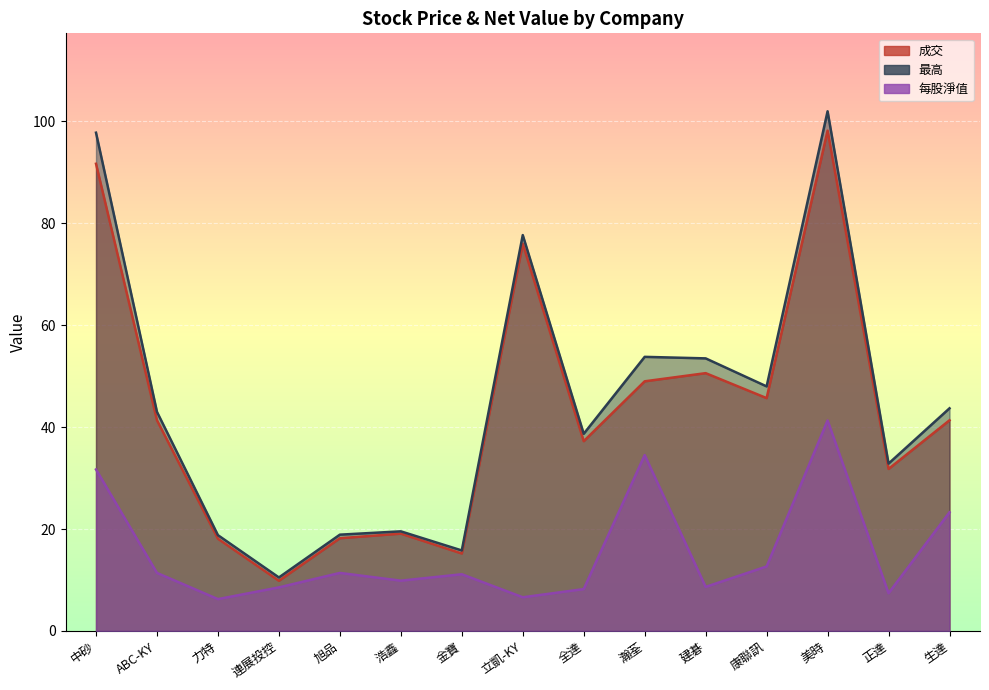

What is the sum of the 最高 values at 建碁 and 旭品?

72.4